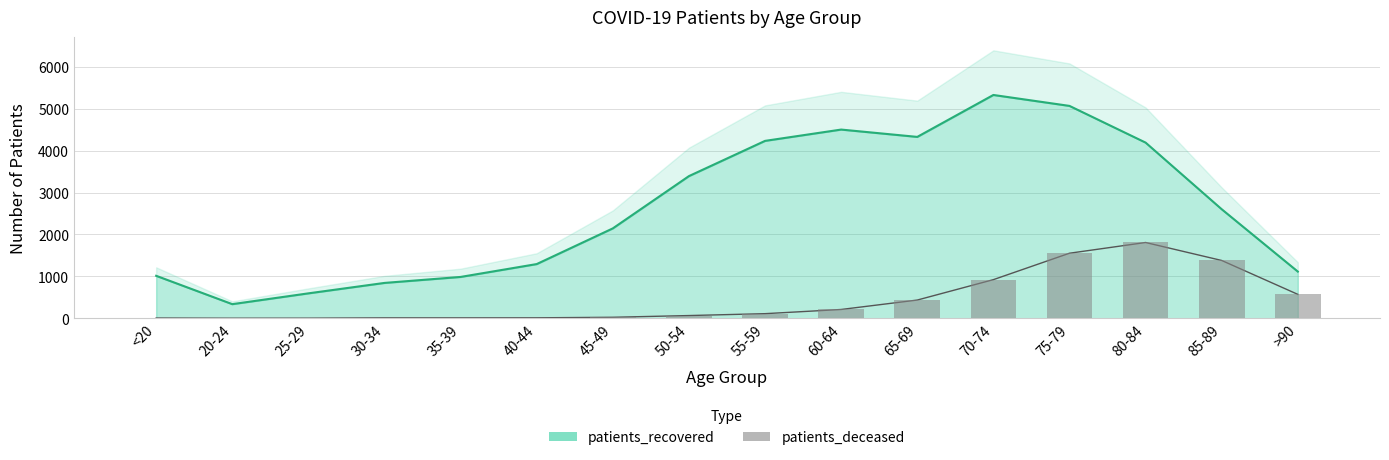

At which category does the chart reach its minimum across all series?

20-24